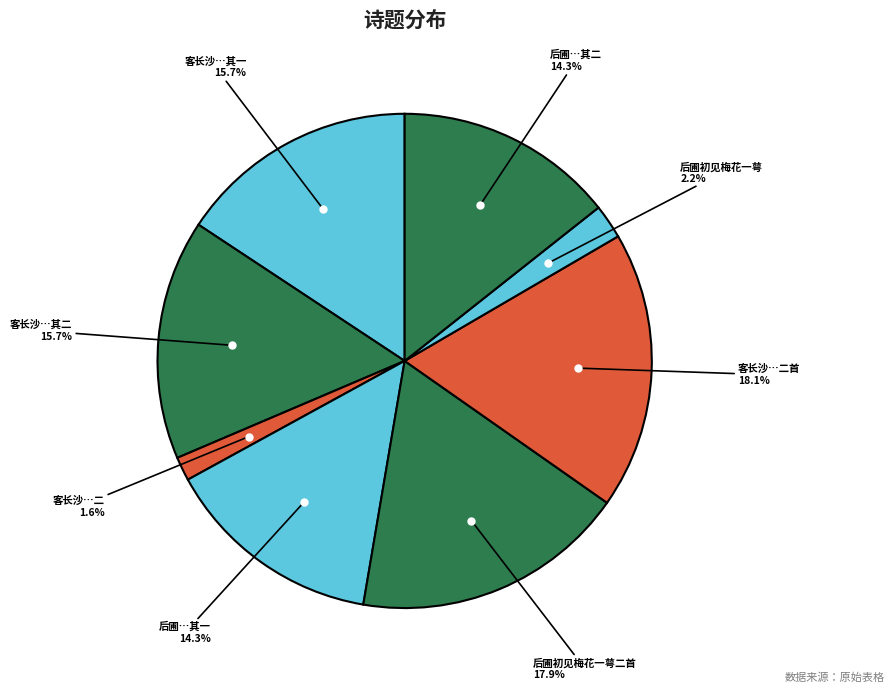

Is there any slice that represents more than half of the pie?

No